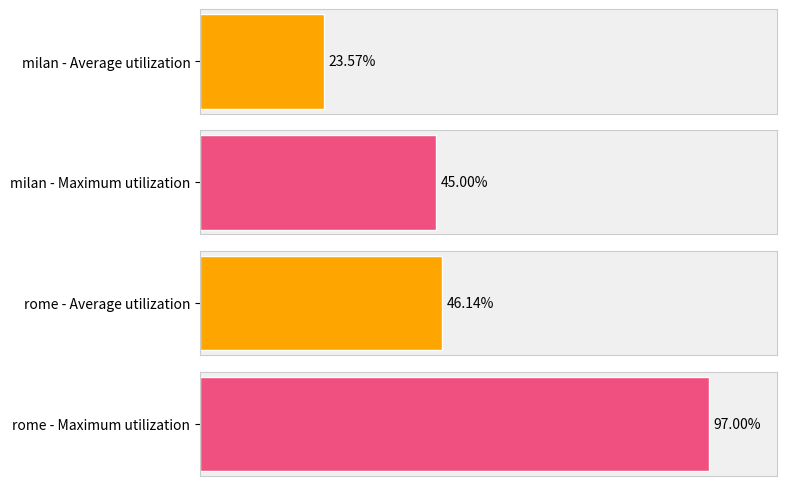

Which series has the largest total across all categories?

rome